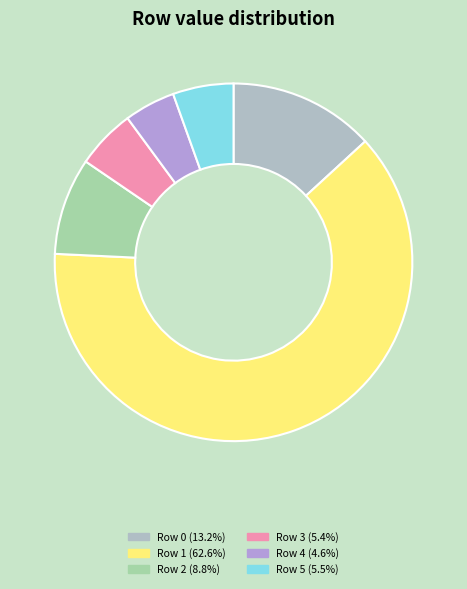

How many segments does this pie chart have?

6